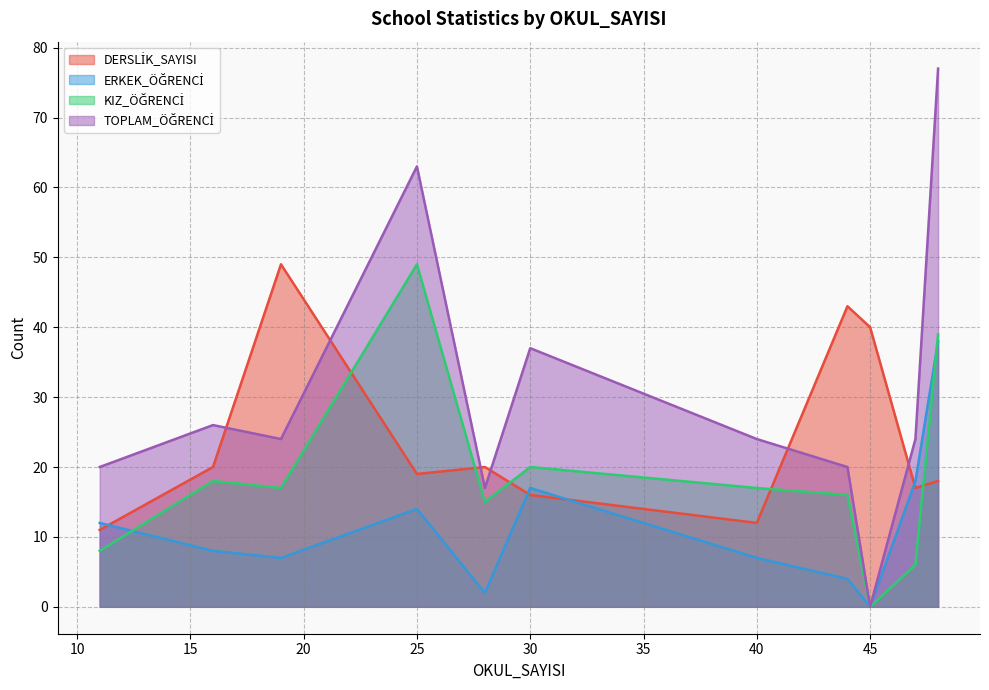

Rank the series by their average value, from lowest to highest.

ERKEK_ÖĞRENCİ, KIZ_ÖĞRENCİ, DERSLİK_SAYISI, TOPLAM_ÖĞRENCİ